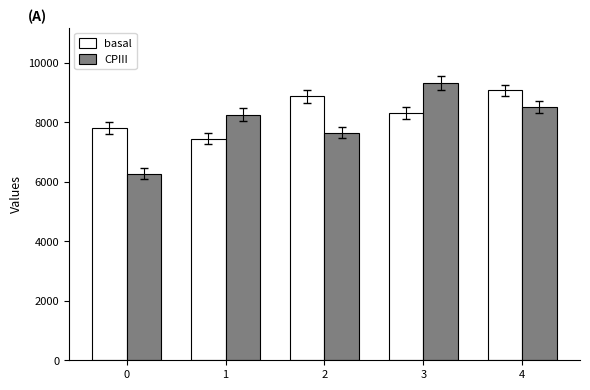

Which category has the highest value in the CPIII series?

3